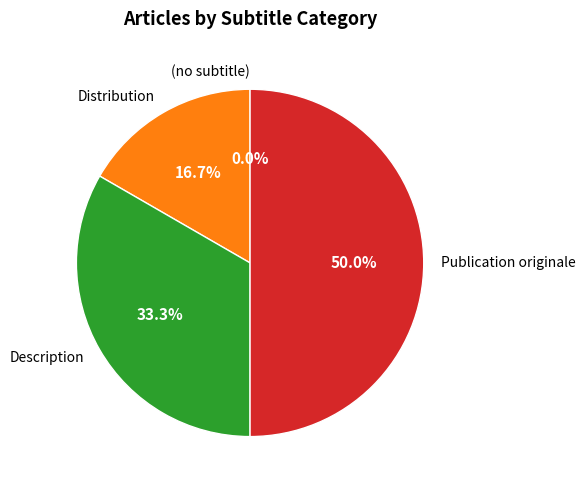

What percentage is the Distribution slice, to the nearest percent?

17%